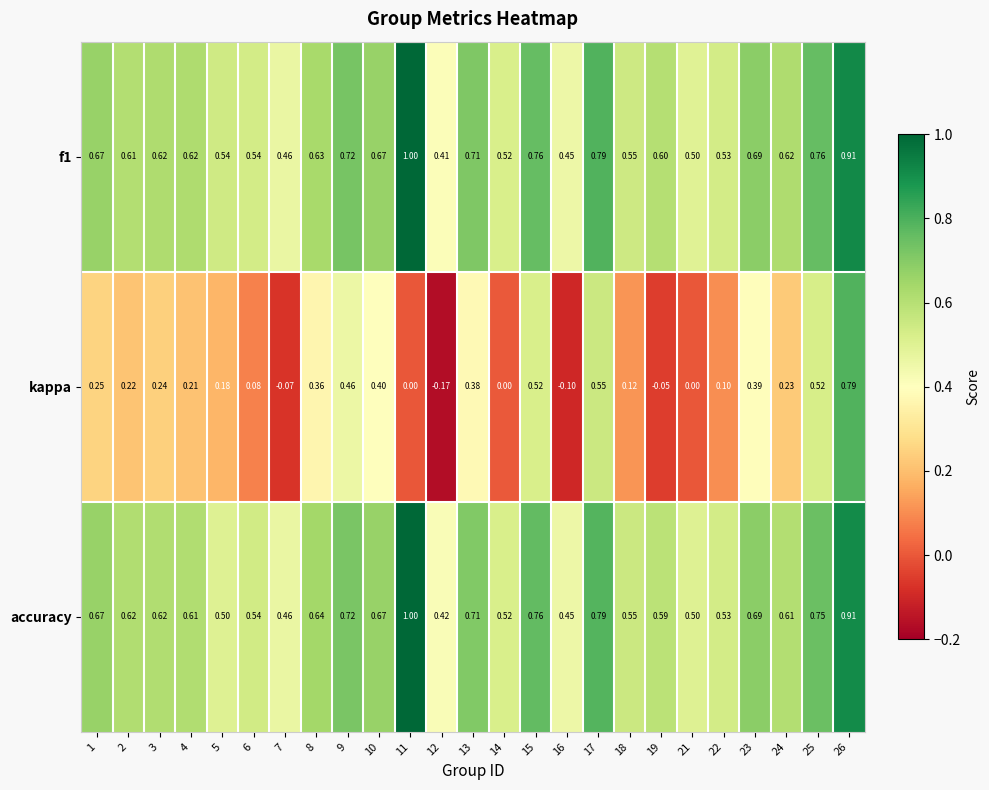

Is the value of kappa at 3 greater than the value of accuracy at 8?

No